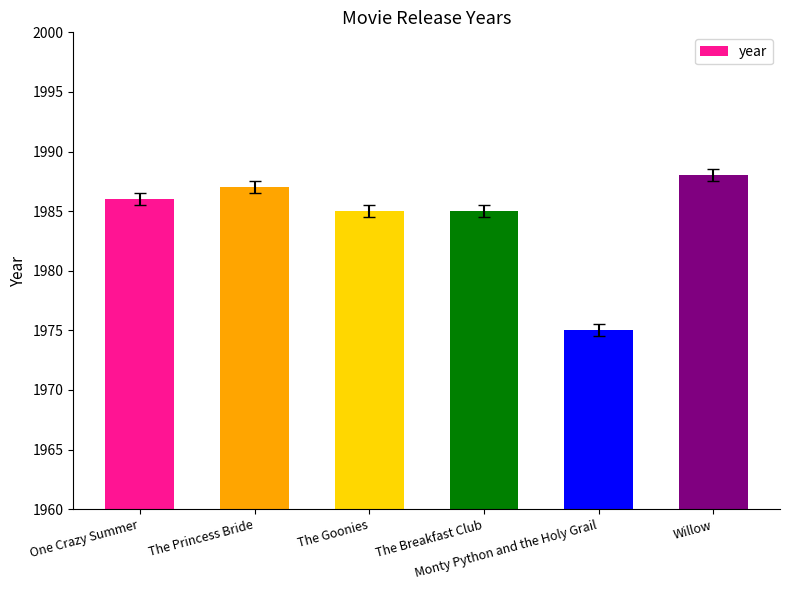

What is the sum of all values?

11906